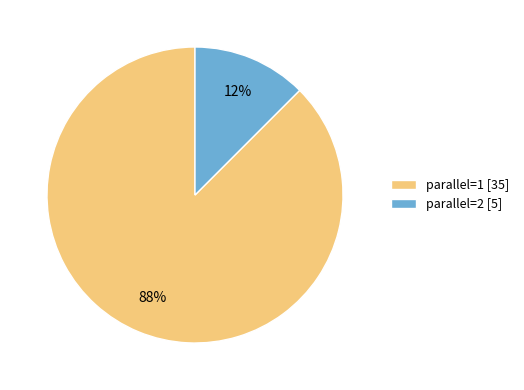

Between parallel=1 [35] and parallel=2 [5], which is larger?

parallel=1 [35]